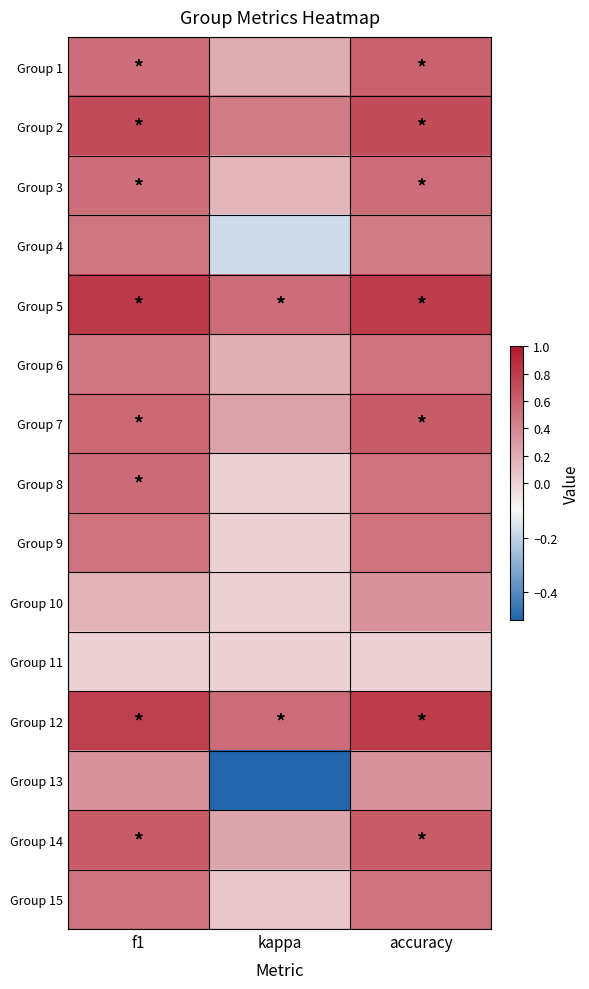

Between kappa and f1, which is larger?

f1